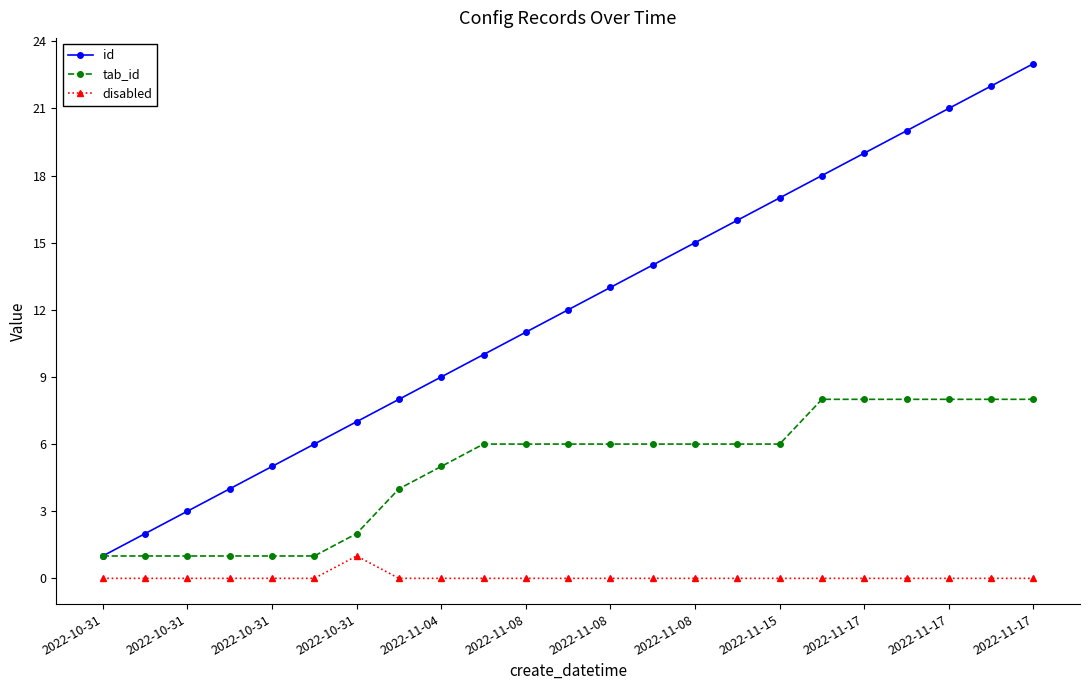

Which series has the widest spread of values?

id